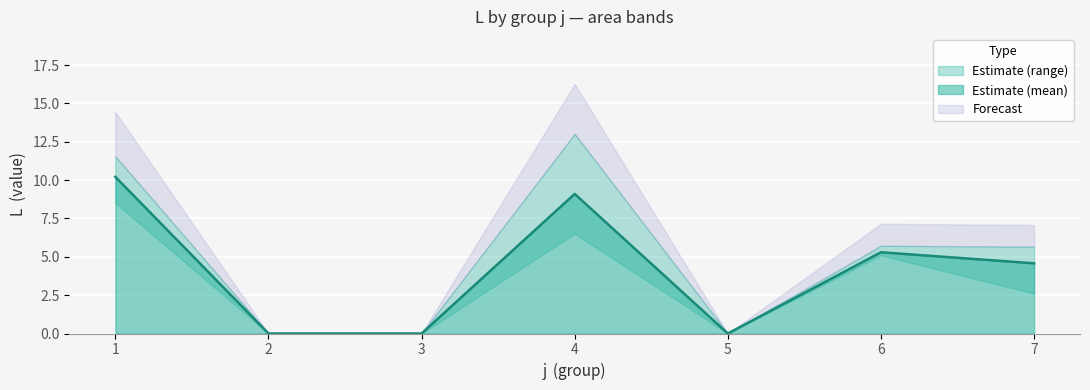

What is the total value across all series at 1?

51.1